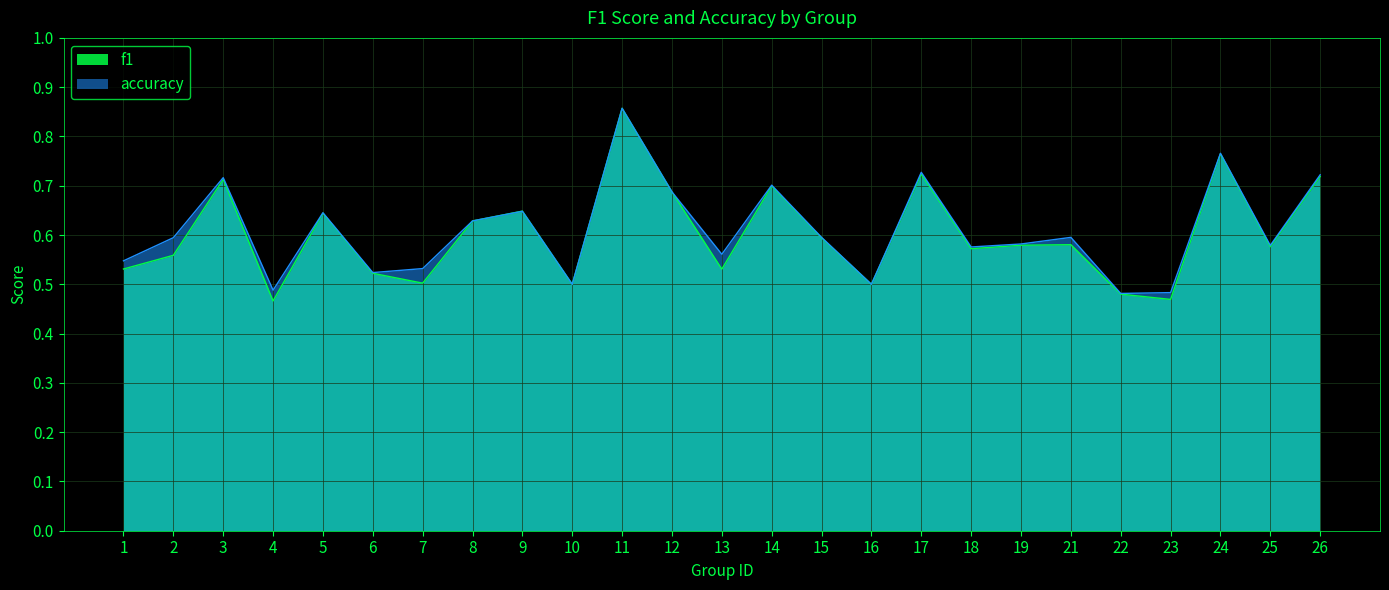

Which has a higher value, 5 or 26?

26